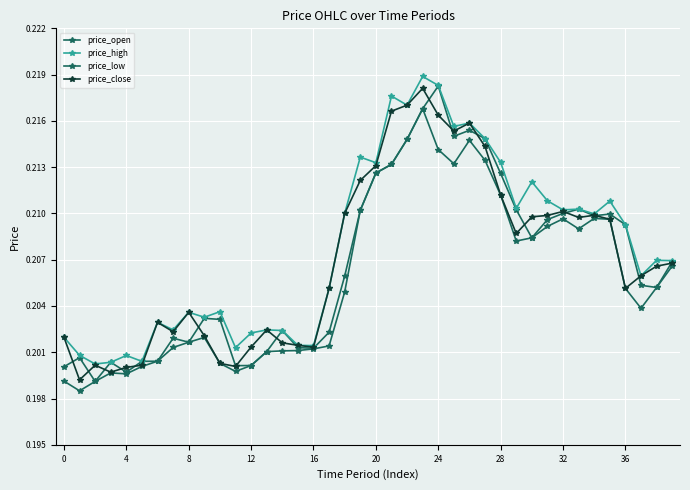

Does the chart have visible grid lines?

Yes